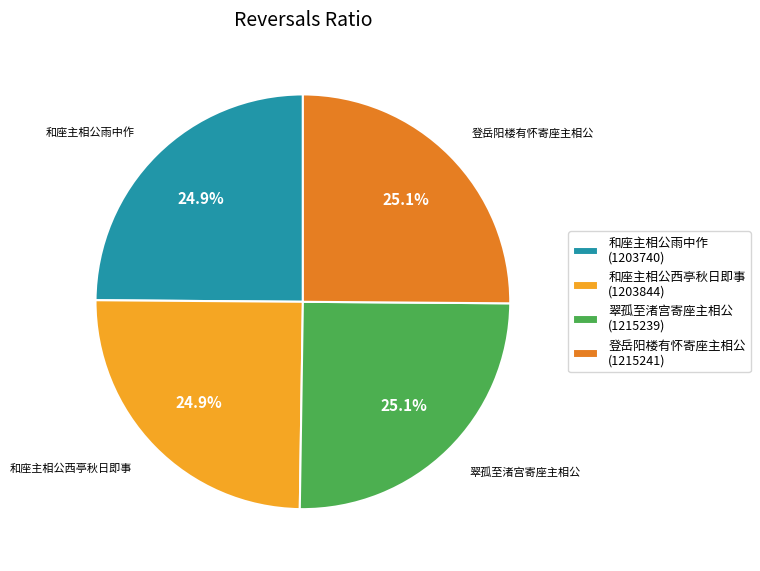

Does any single category account for the majority?

No